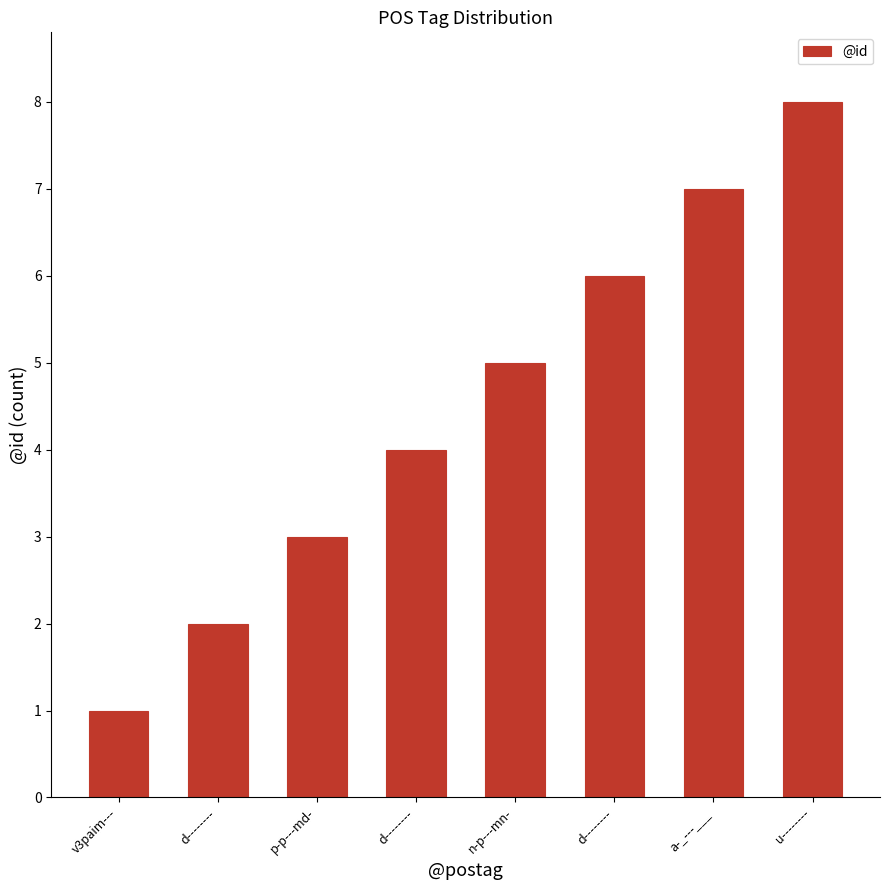

Which has a higher value, d-------- or n-p---mn-?

n-p---mn-